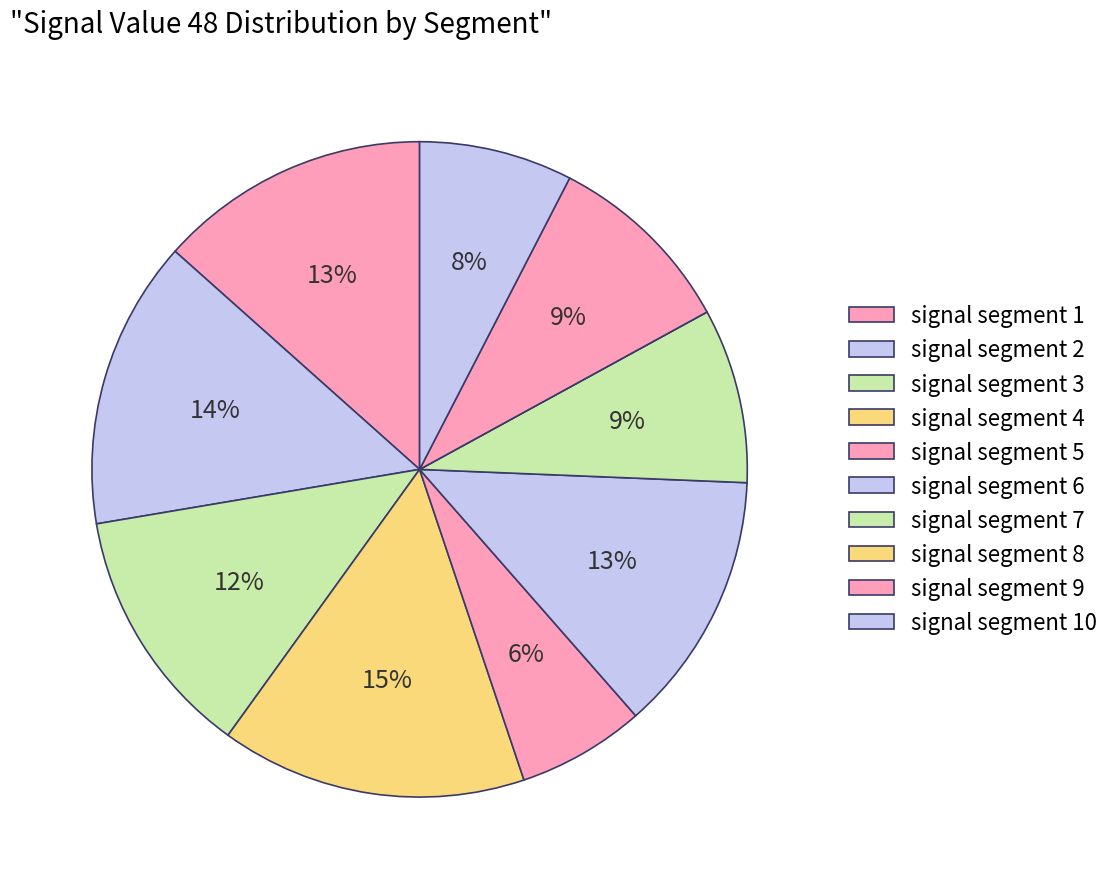

How many slices are in this pie chart?

10